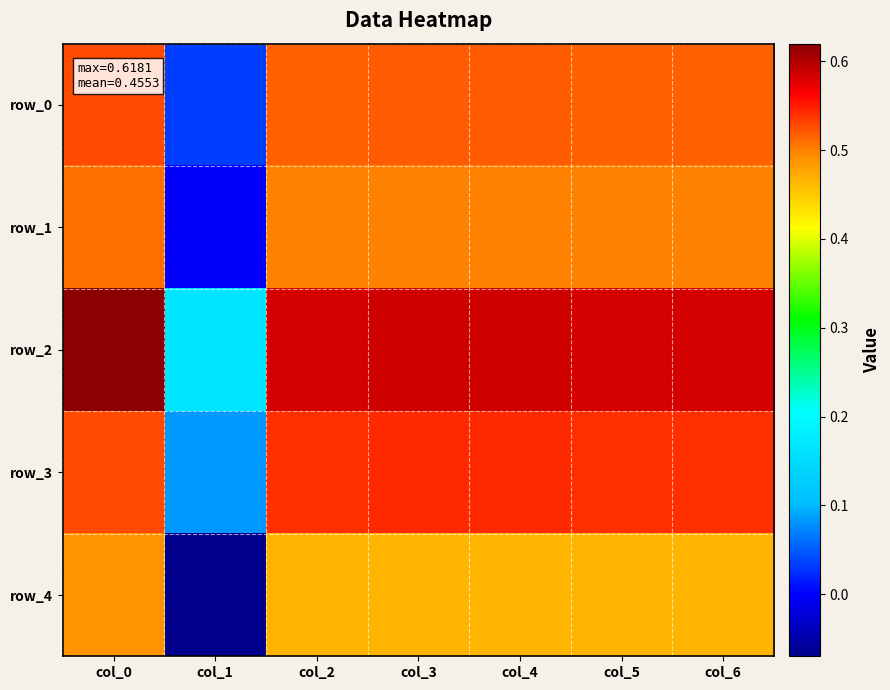

The value of row_3 at col_1 is 0.1. True or false?

False